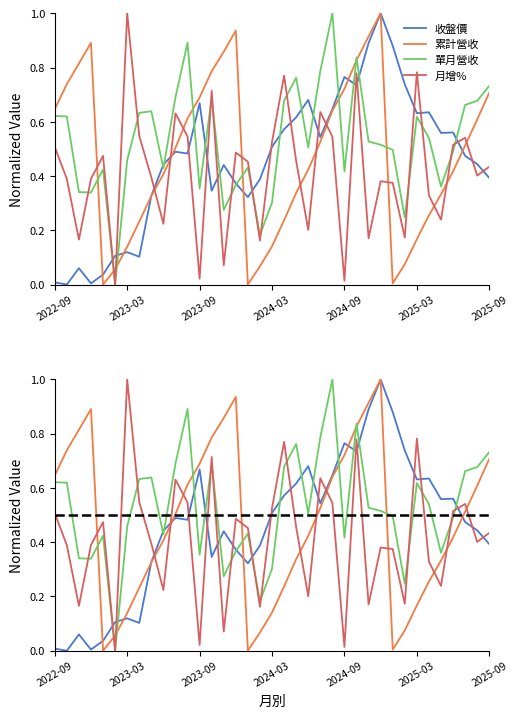

What is the value of the 累計營收 point at the 31st from the left?

0.2